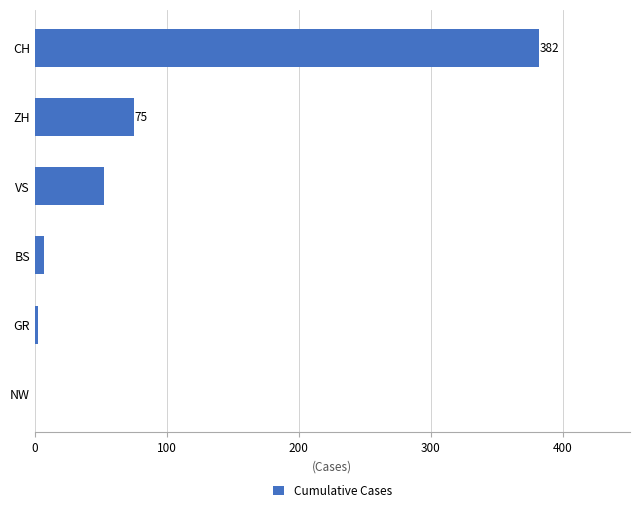

What is the maximum value shown in the chart?

382